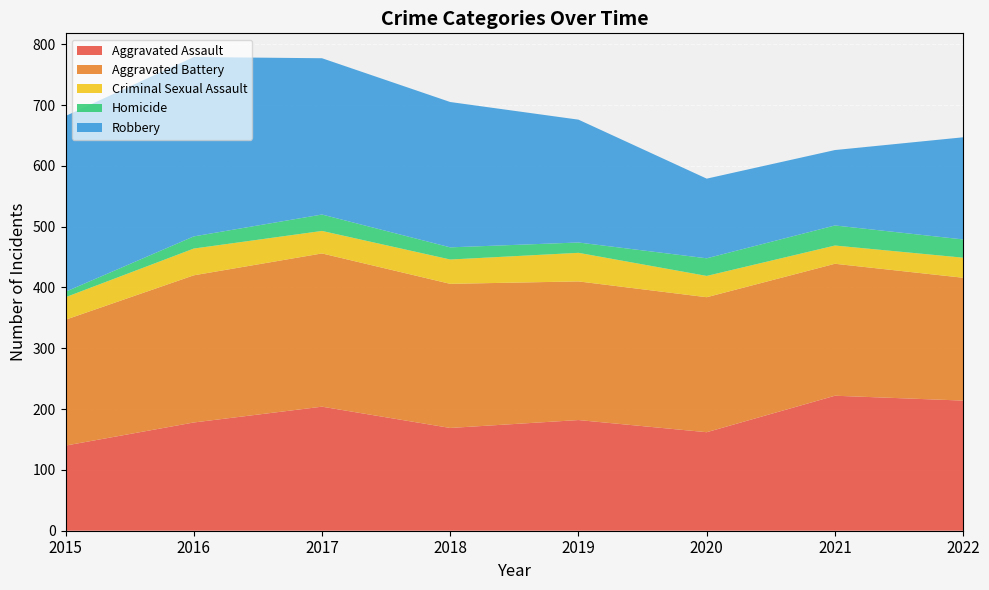

Reading left to right, list all the values displayed in this chart.

Aggravated Assault: 140	178	204	169	182	162	222	214
Aggravated Battery: 207	242	252	237	228	222	217	202
Criminal Sexual Assault: 37	44	37	40	47	35	30	33
Homicide: 9	20	27	20	17	29	33	30
Robbery: 289	295	257	239	202	131	124	168